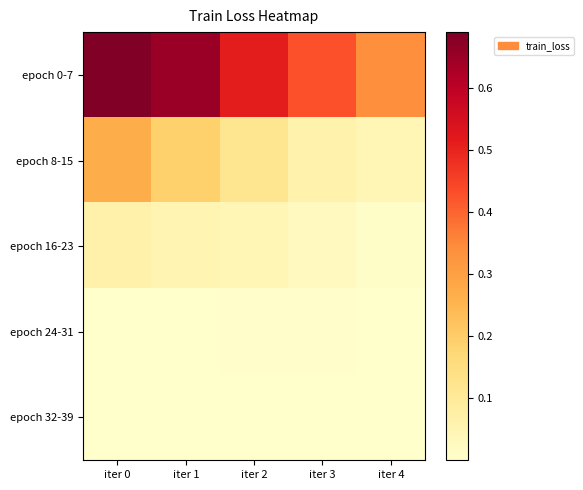

Which series has the largest range (max minus min)?

epoch 0-7